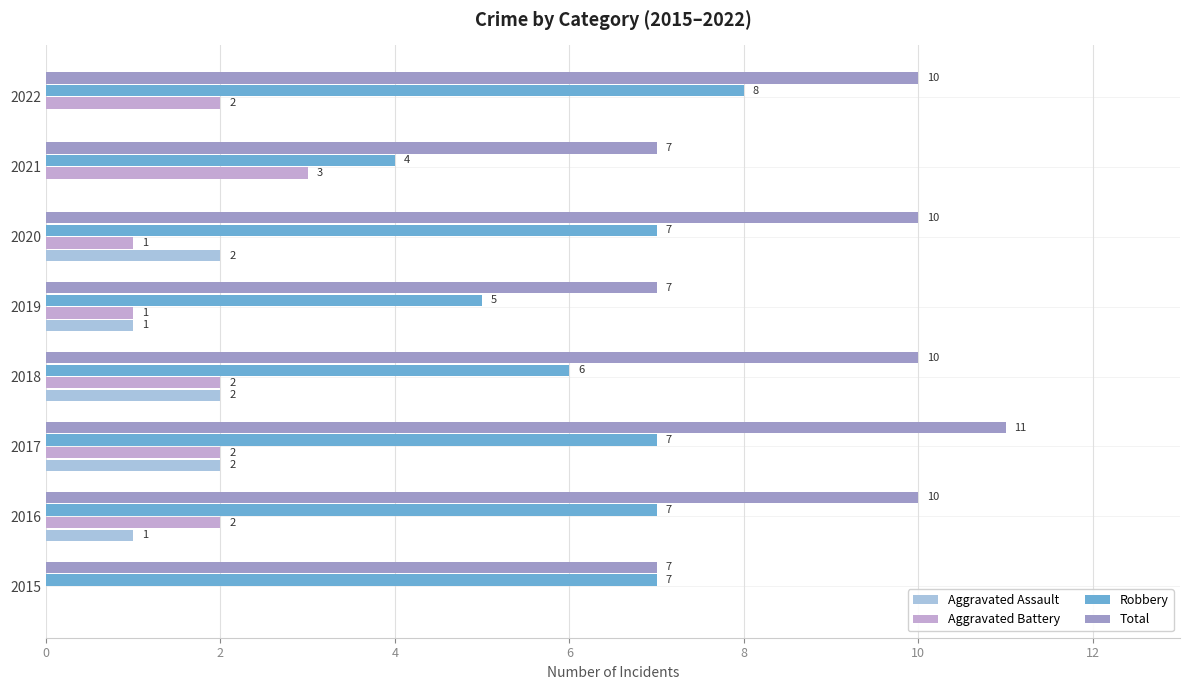

How many values in Aggravated Battery are above zero?

7